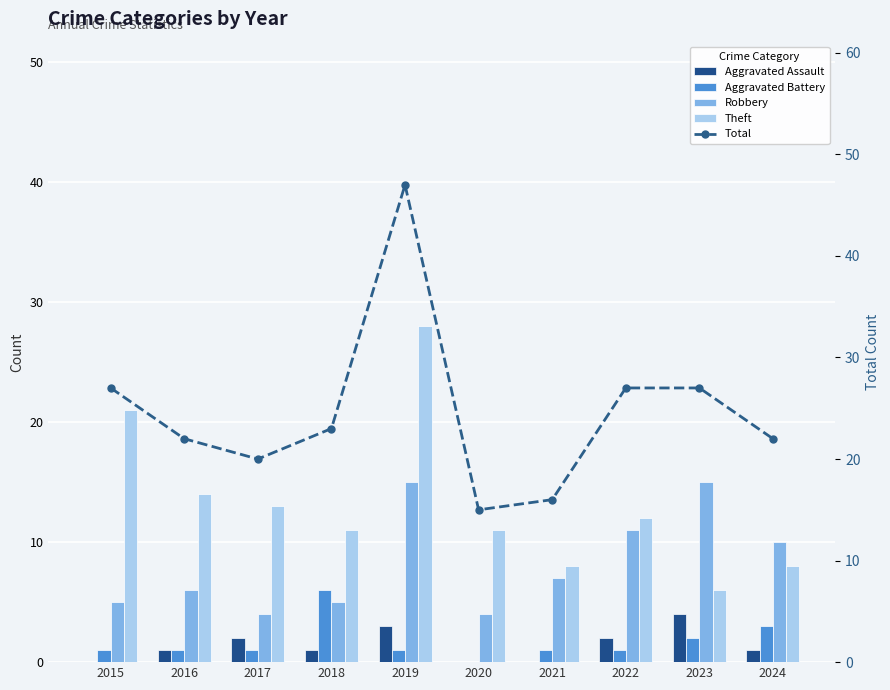

At which label does Theft first exceed 12?

2015